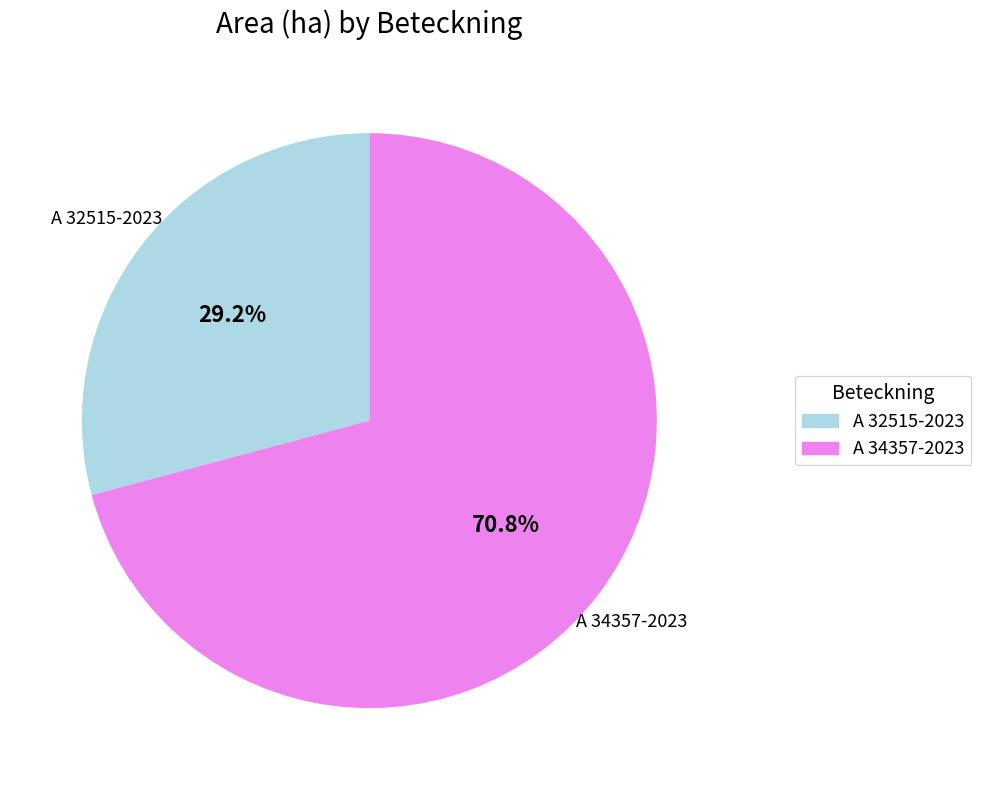

Rank the categories by value from lowest to highest.

A 32515-2023, A 34357-2023